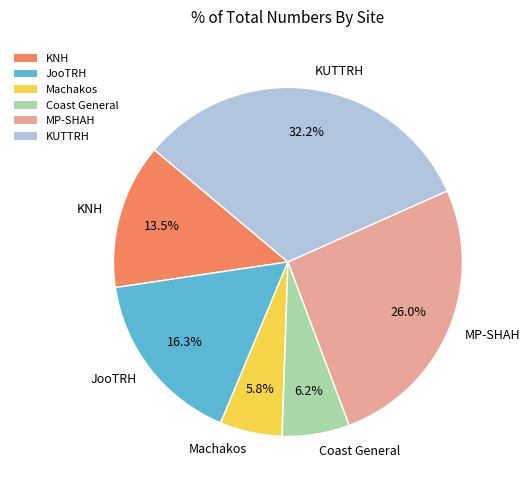

Does KNH account for over 50% of the chart?

No